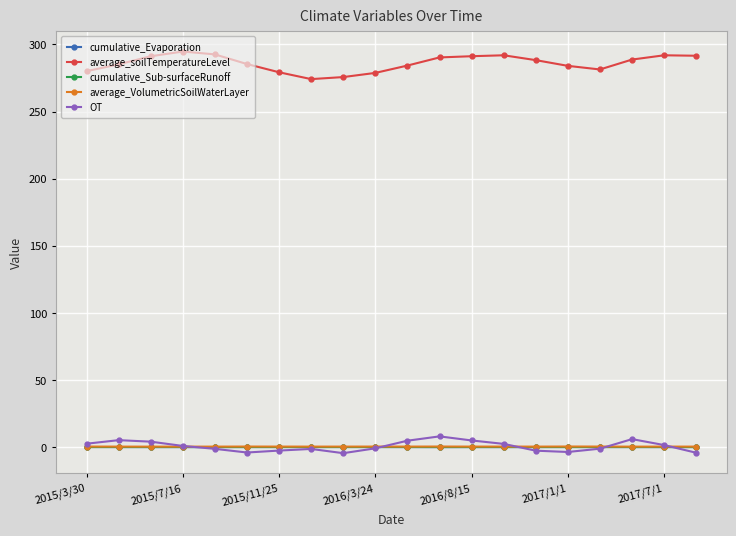

In OT, how many points are higher than both neighbors (excluding endpoints)?

4